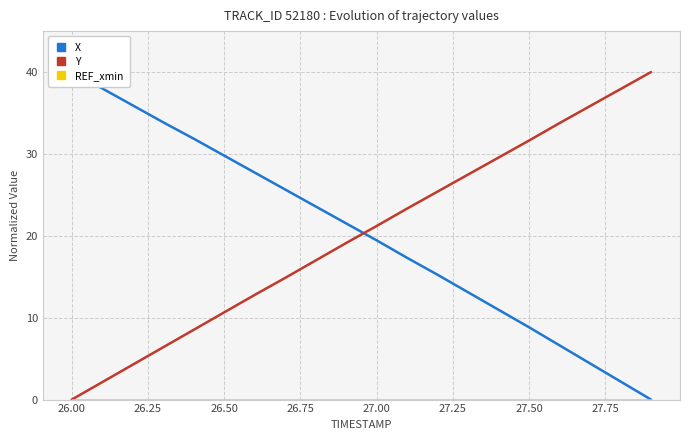

How many values in the X series exceed 21?

10